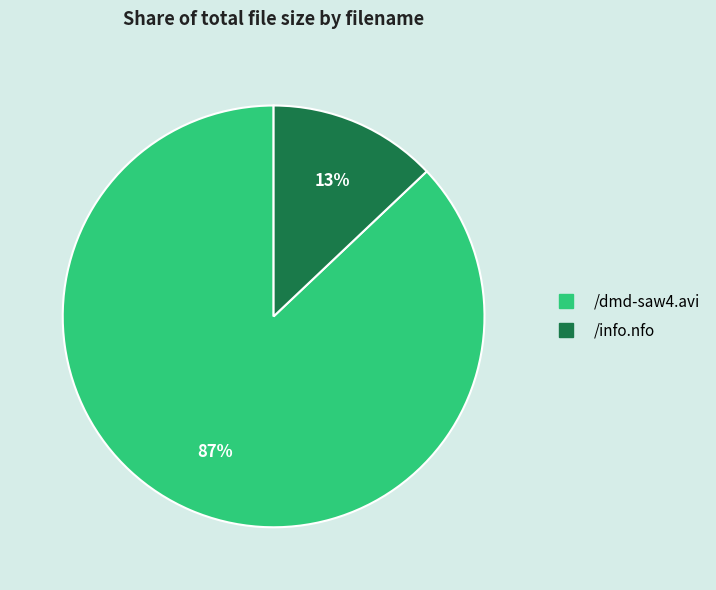

Rank the categories by value from lowest to highest.

/info.nfo, /dmd-saw4.avi